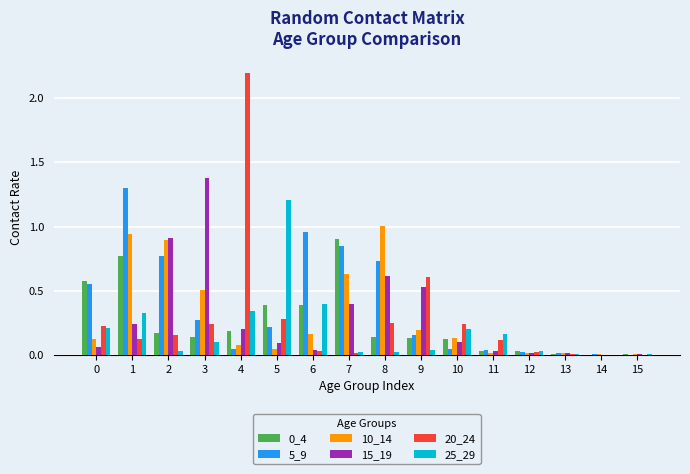

The 0_4 series shows 0.5 at 6. True or false?

False